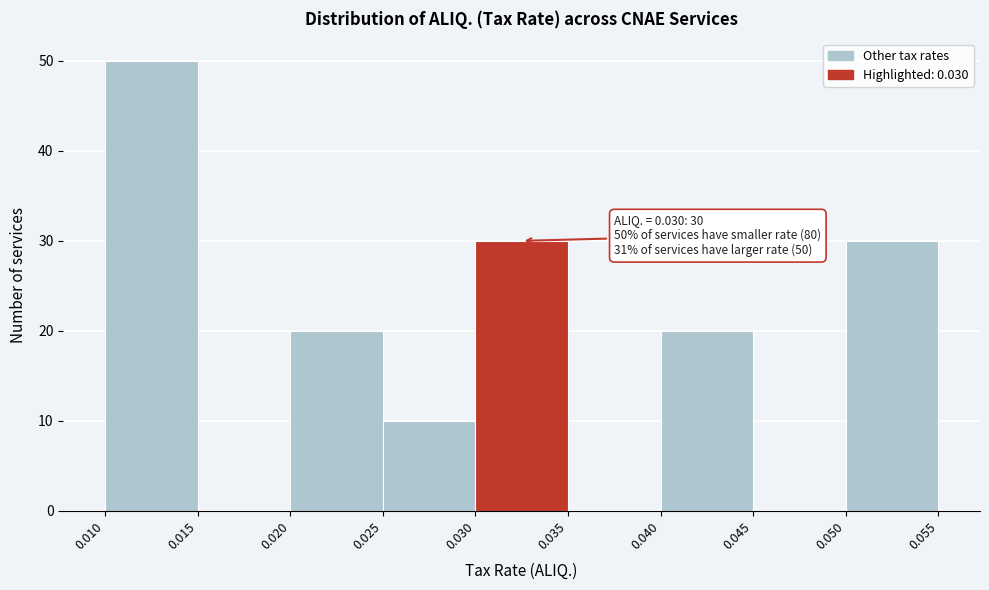

Which range on the x-axis has the tallest bar?

0.010 to 0.015